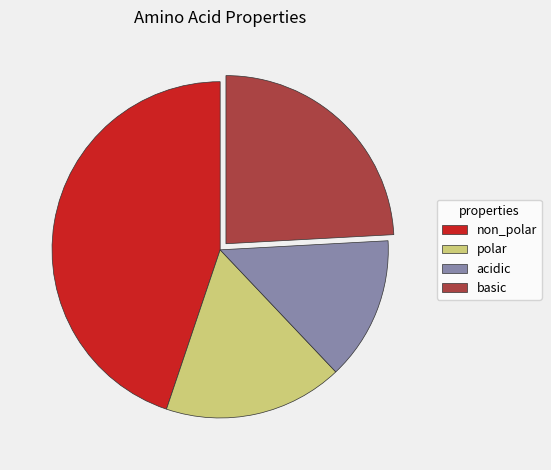

What is the smallest slice in the pie chart?

acidic